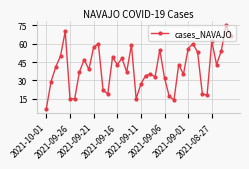

Does the chart display data point markers on the line(s)?

Yes